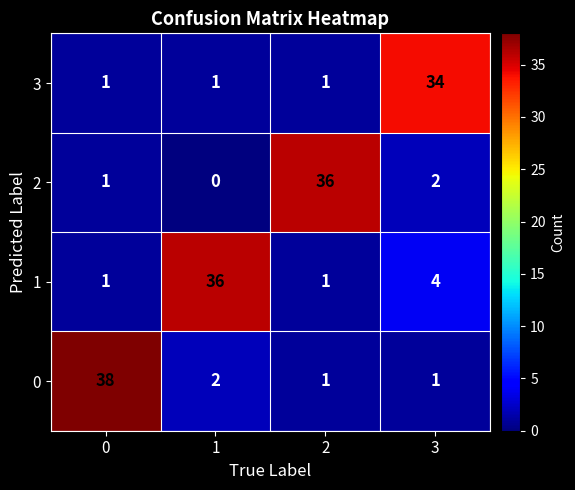

Read the 1 value at 1.

36